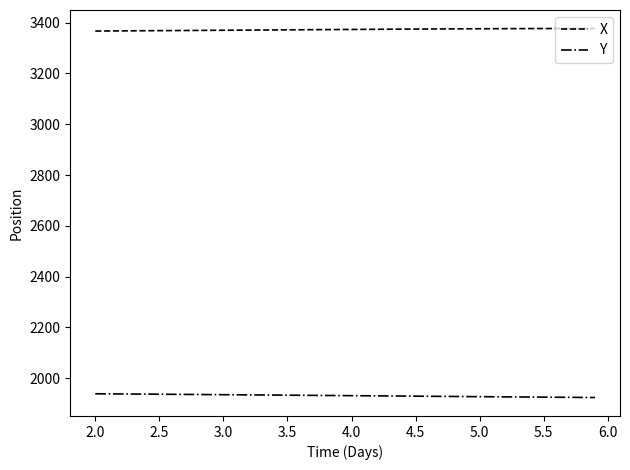

Which series has the largest total across all categories?

X